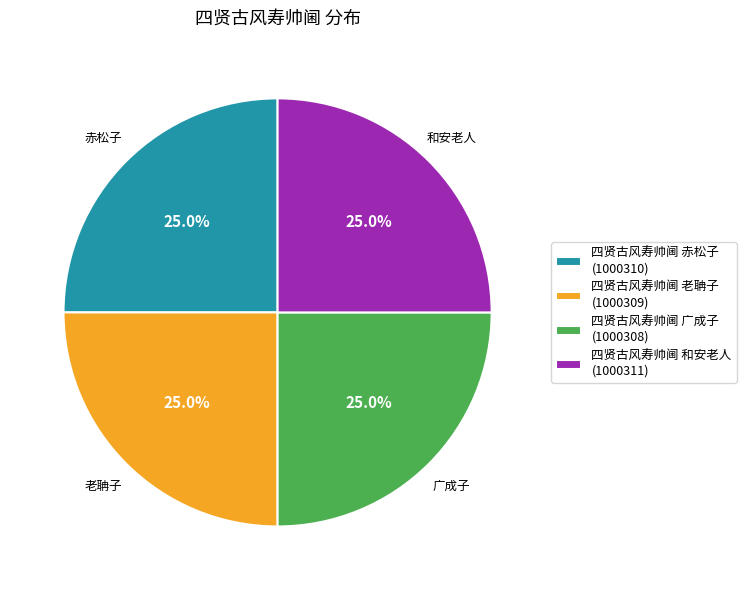

To the nearest percent, what portion does 四贤古风寿帅阃 老聃子 represent?

25%